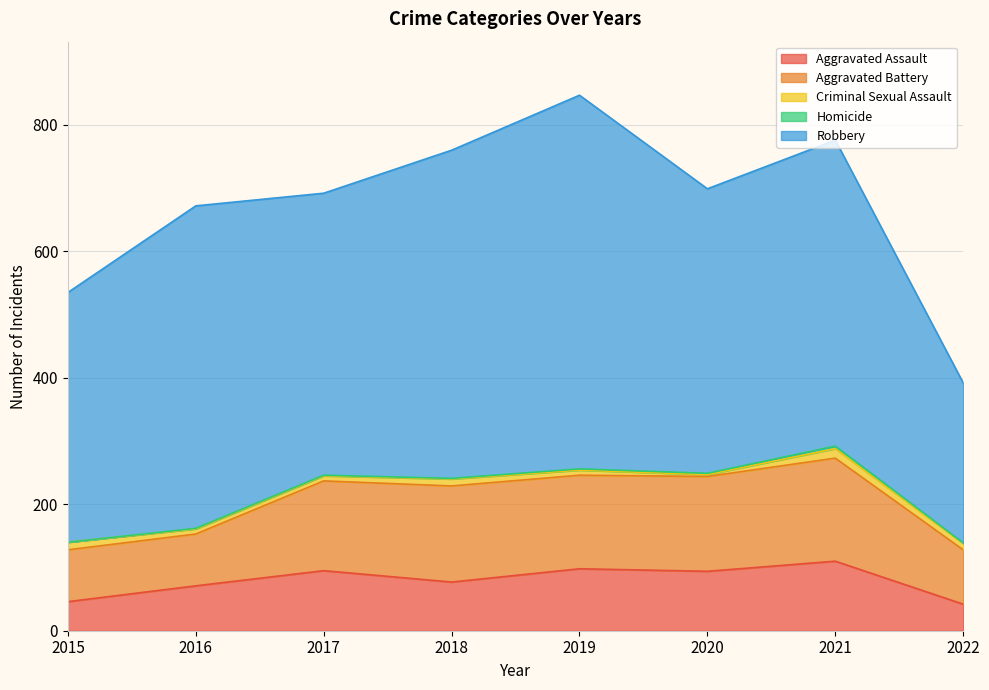

What is the value of the Homicide point at the 4th from the left?

1